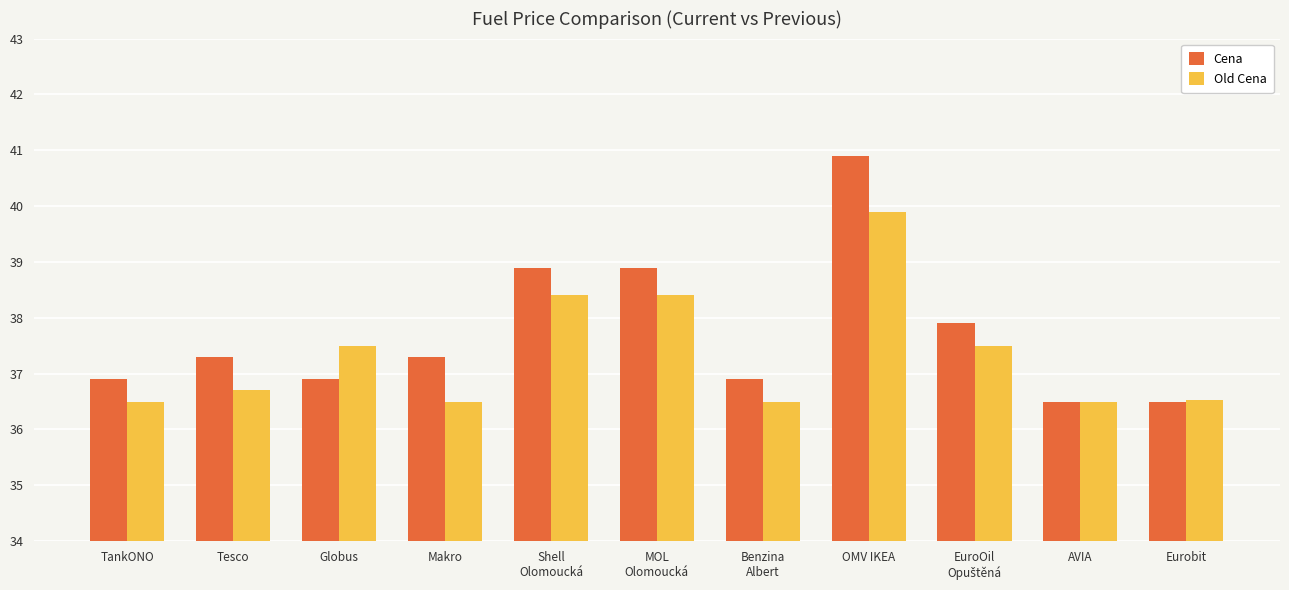

What is the spread (max minus min) of values at Tesco?

0.6